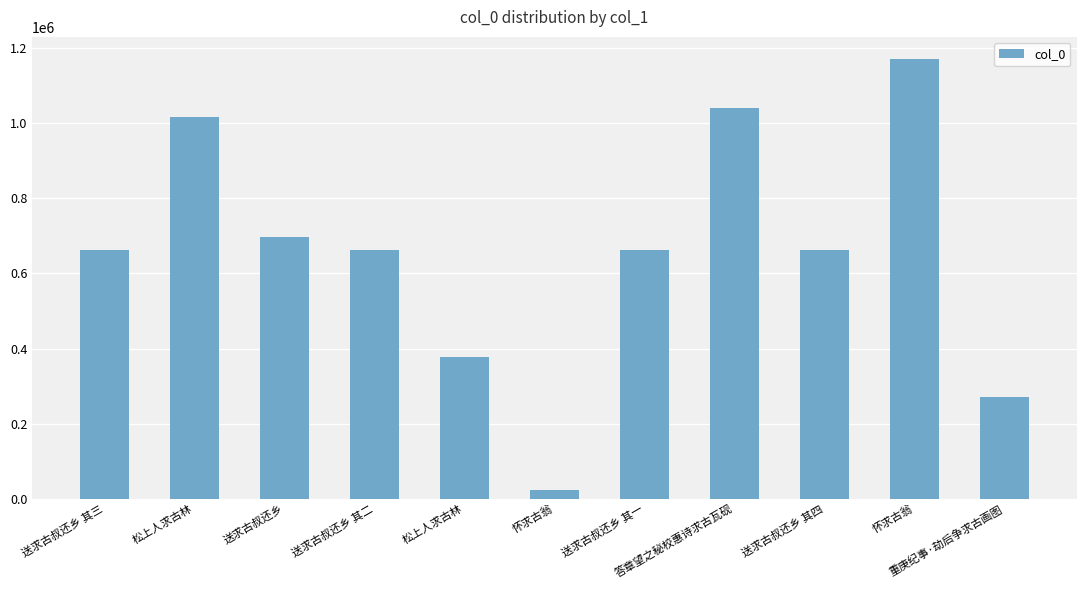

True or false: the data shows 661248 at 送求古叔还乡 其二.

True